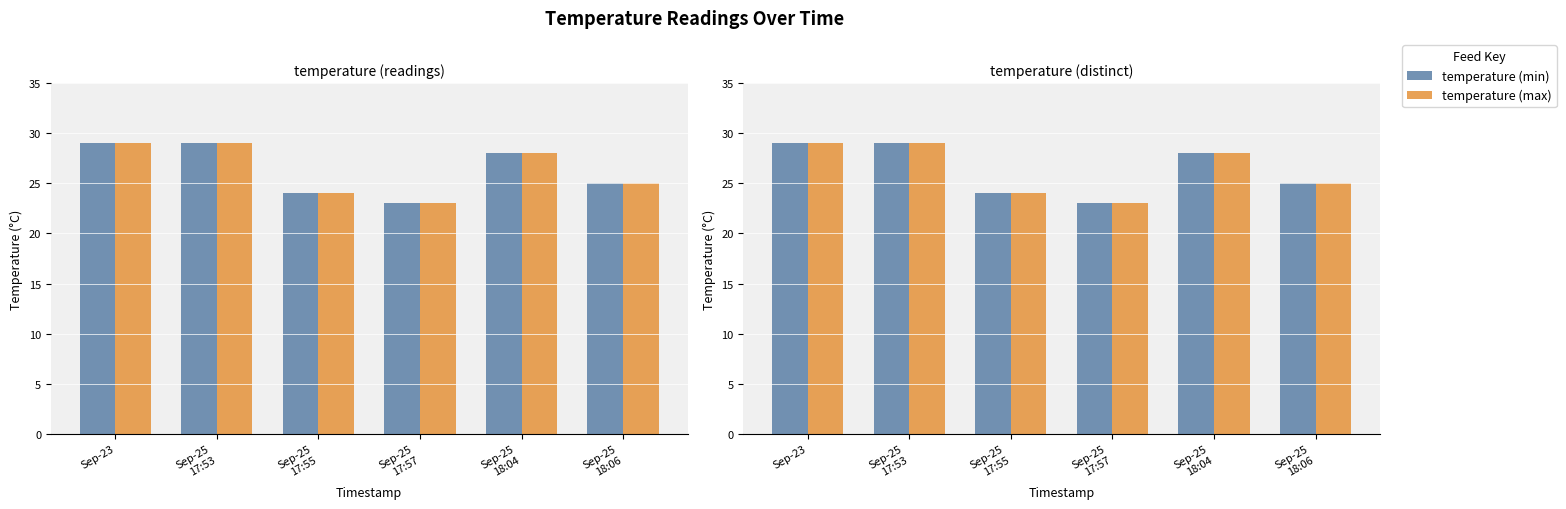

Where does the temperature (max) series first go above 28?

Sep-23